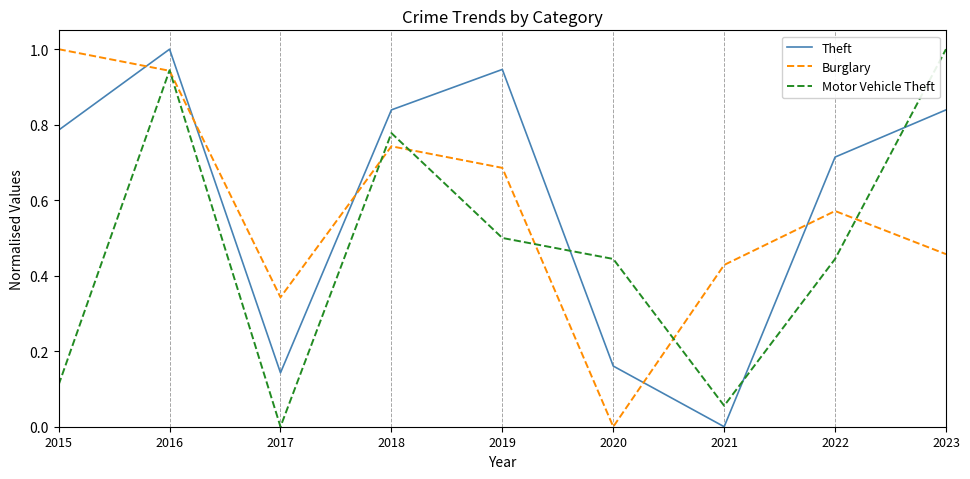

List the labels in order of Burglary value, largest first.

2015, 2016, 2018, 2019, 2022, 2023, 2021, 2017, 2020